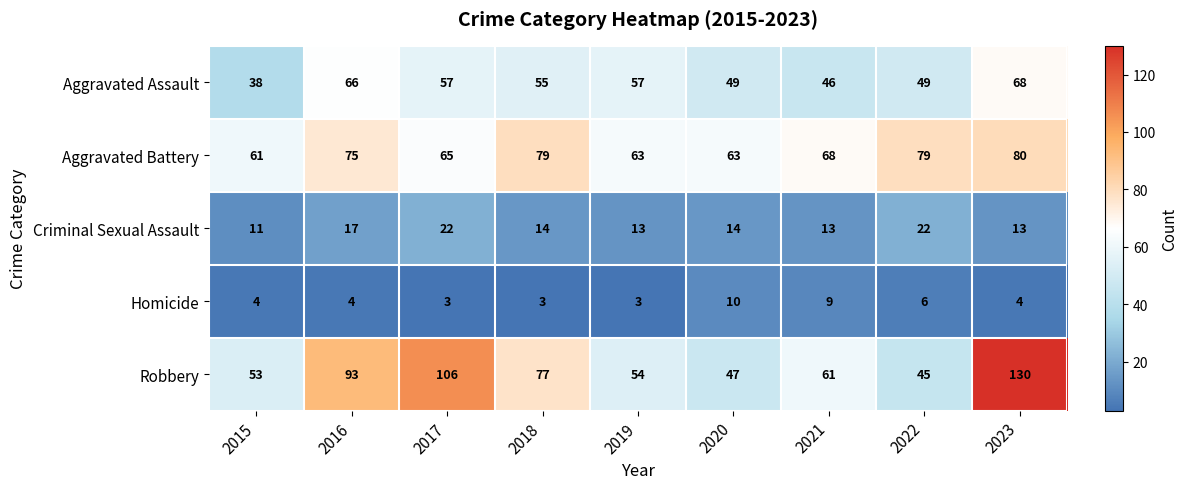

At which category is the sum across all series the highest?

2023